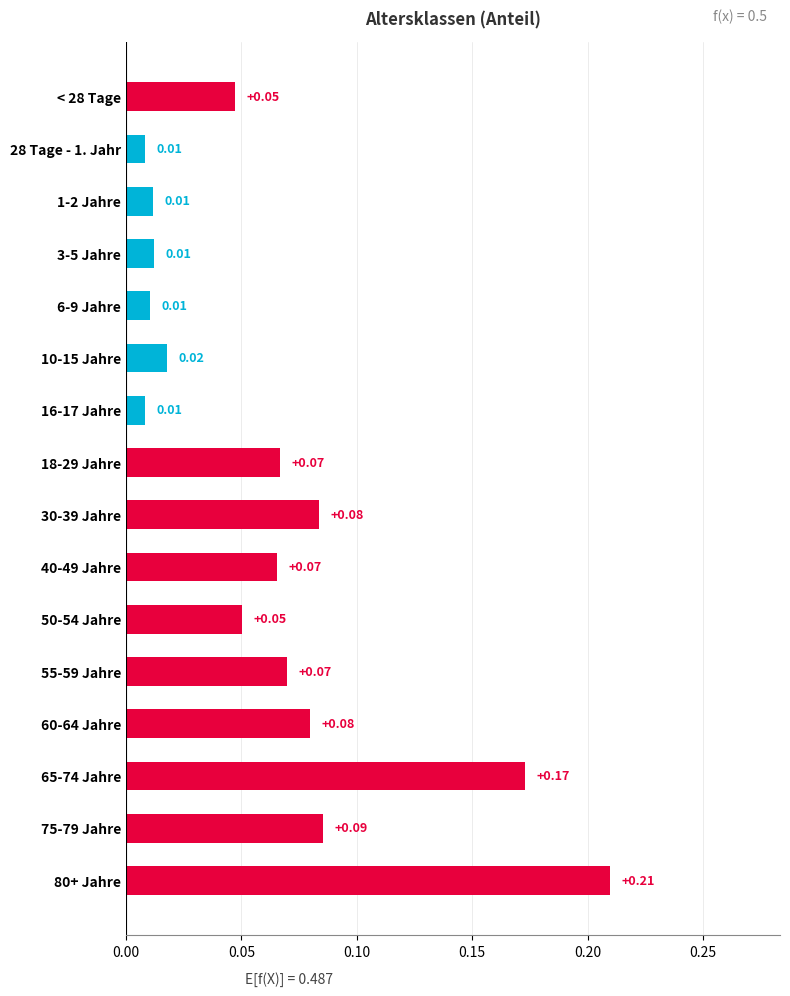

What is the sum of all values?

1.0